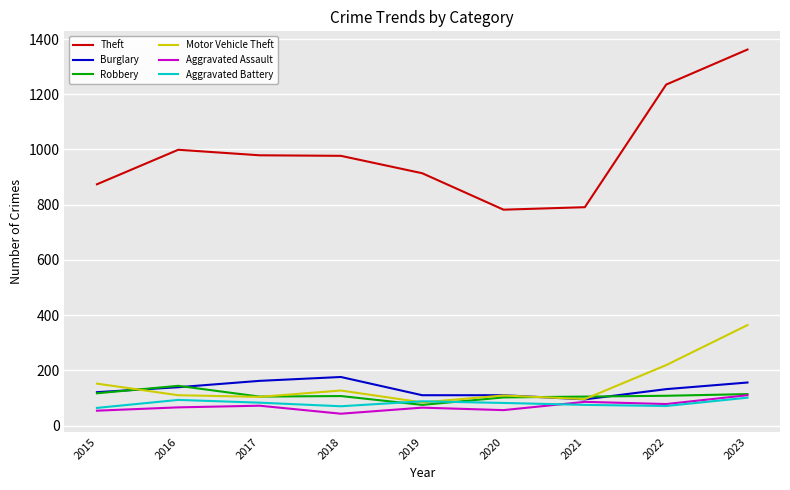

Is the value of Aggravated Assault at 2022 greater than the value of Theft at 2023?

No